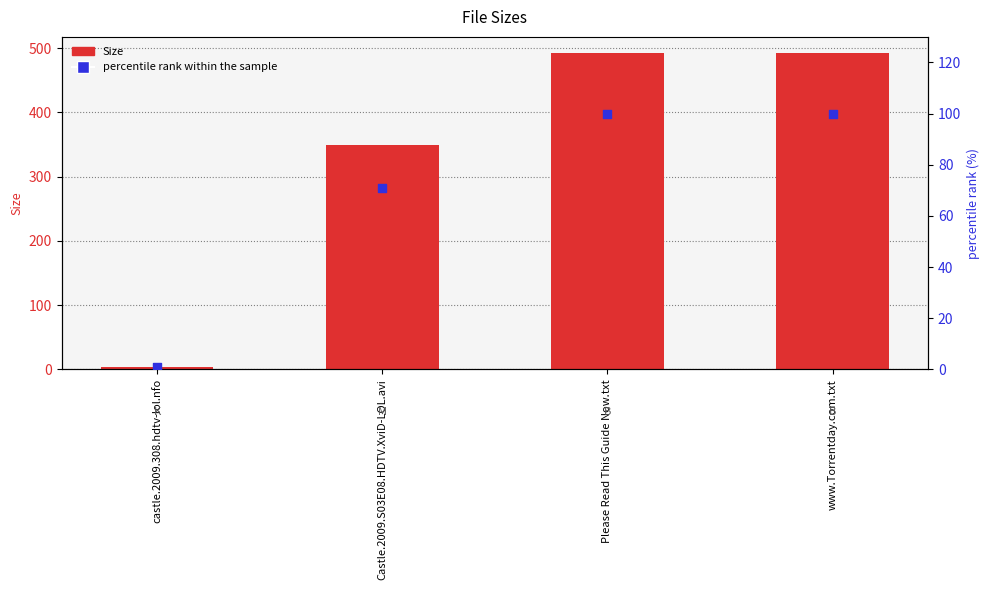

Which series reaches the maximum Y coordinate?

Size